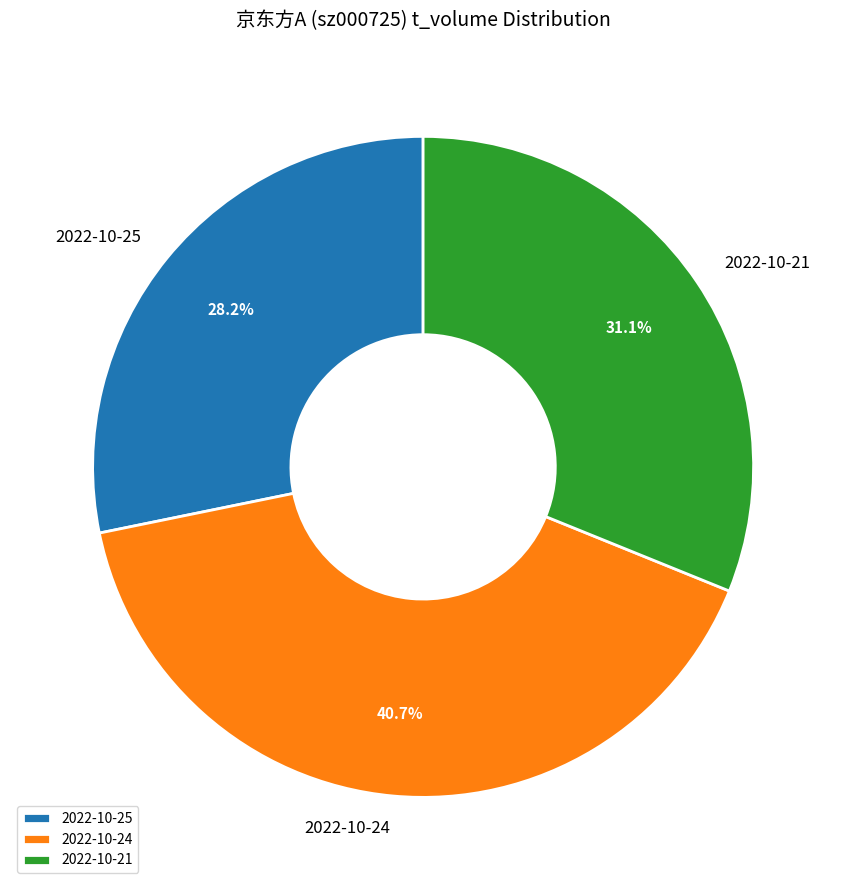

Is the sum of 2022-10-24 and 2022-10-21 greater than half?

Yes